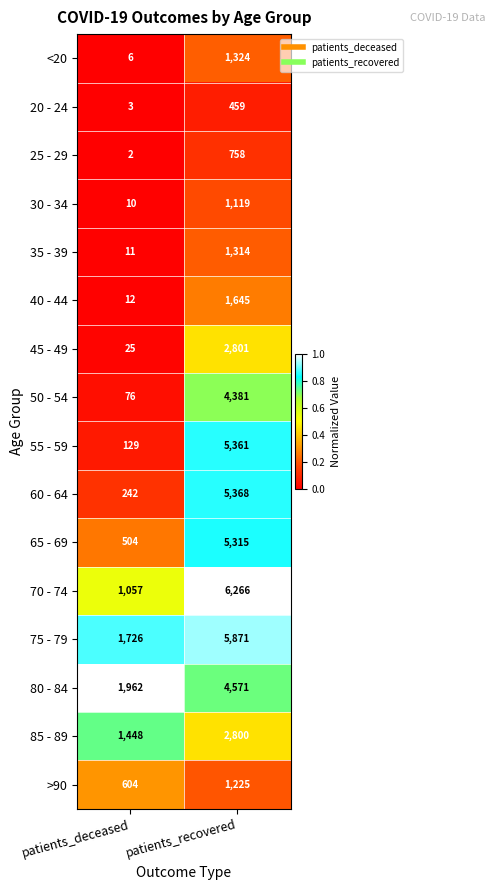

What is the total value across all series at patients_deceased?

7817